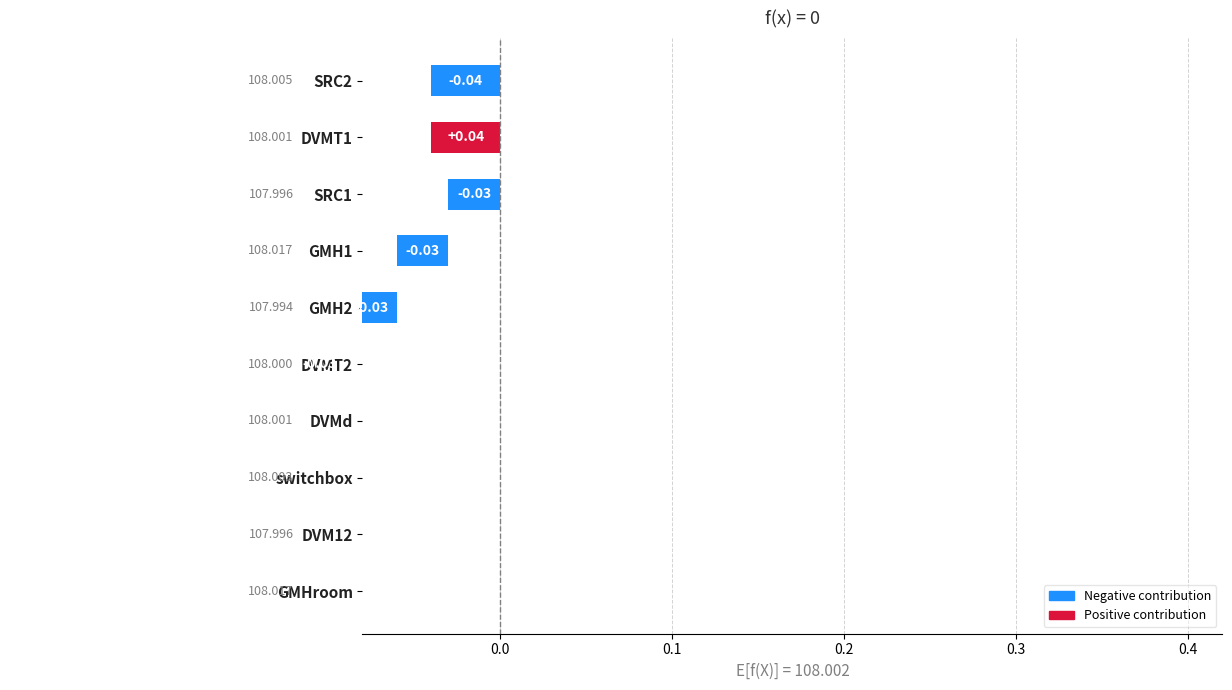

Reading left to right, transcribe all the data shown in this chart.

-0.0	0.0	-0.0	-0.0	-0.0	-0.0	-0.0	-0.0	-0.0	-0.1